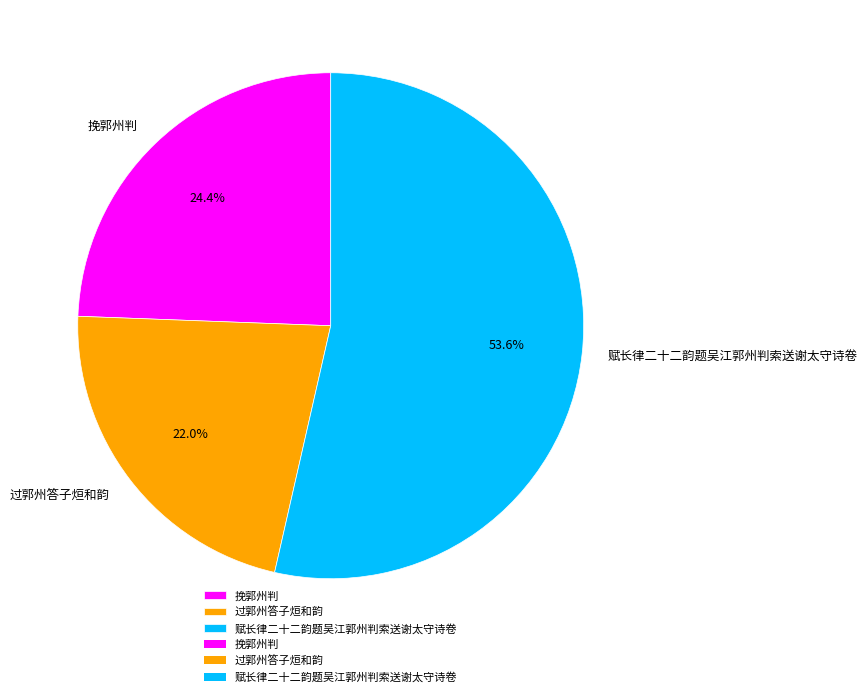

What is the ratio of the value at 过郭州答子烜和韵 to the value at 挽郭州判?

0.9